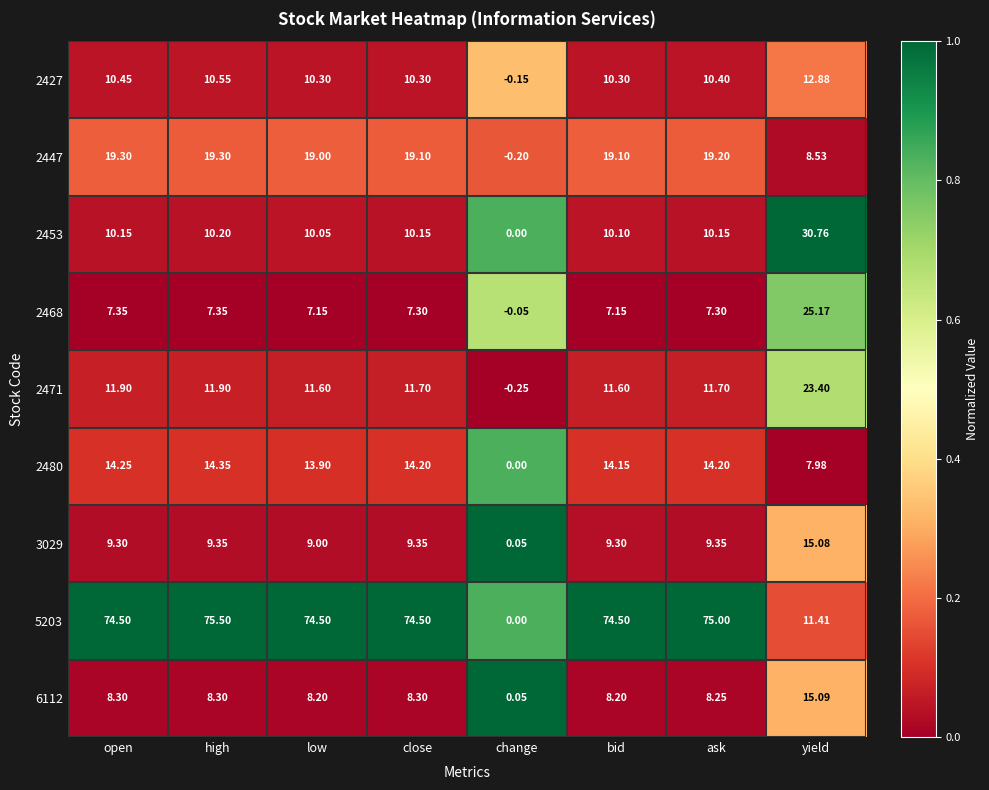

Which category has the lowest value across all series?

change